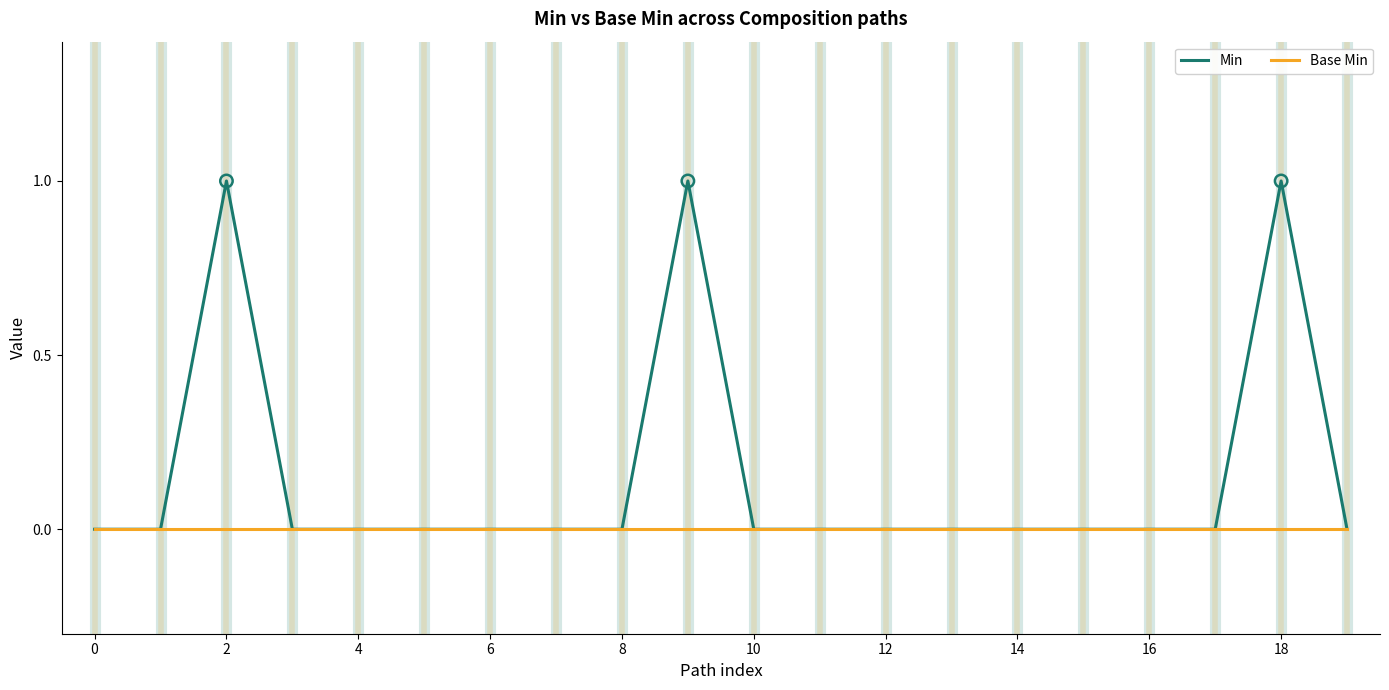

Rank the series by their maximum value, from highest to lowest.

Min, Base Min